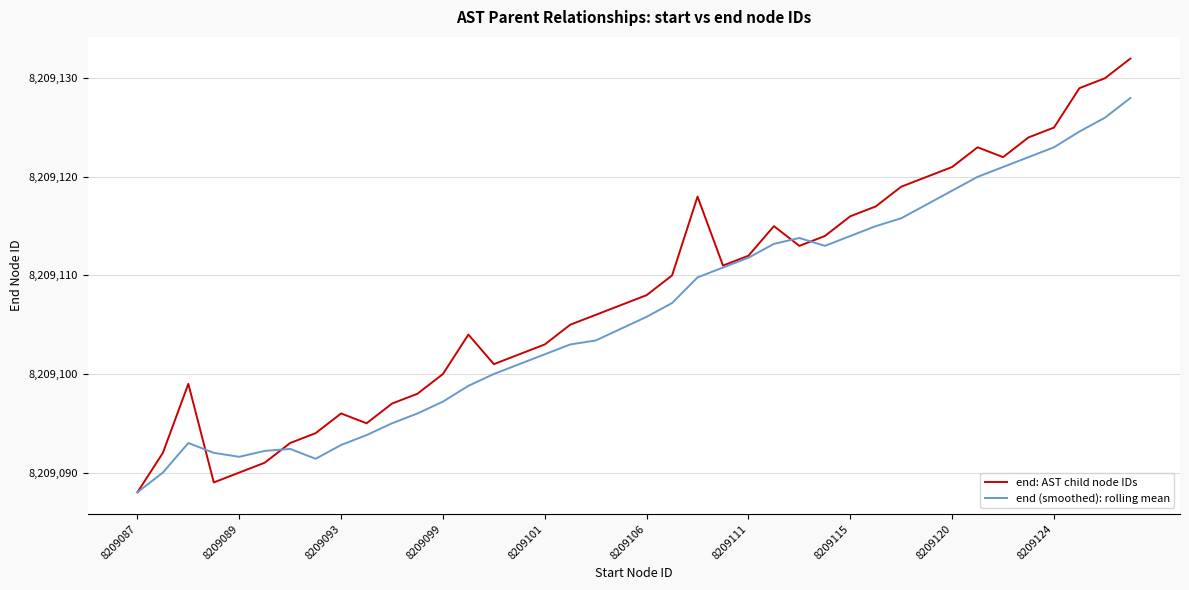

In end: AST child node IDs, how many points are higher than both neighbors (excluding endpoints)?

6